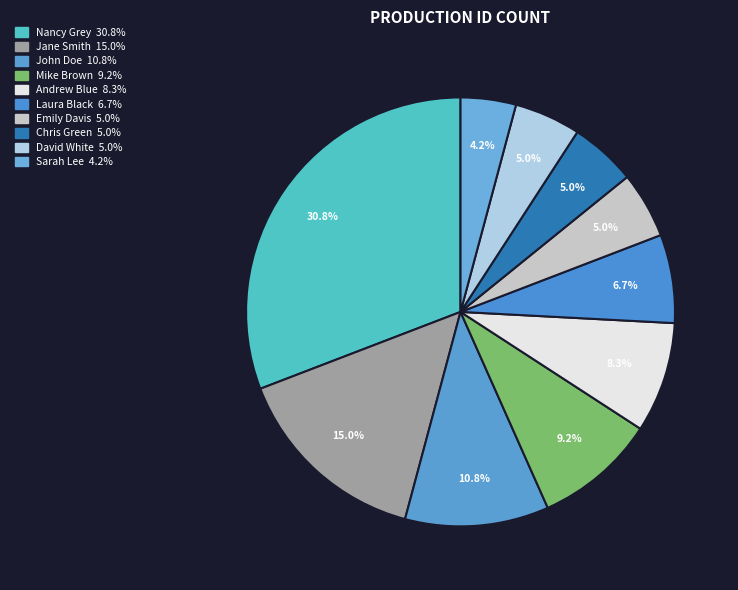

What is the smallest slice in the pie chart?

Sarah Lee